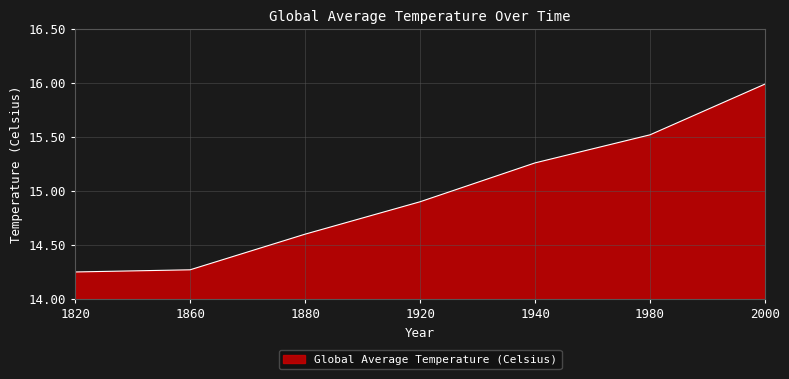

Which has a higher value, 1860 or 1940?

1940